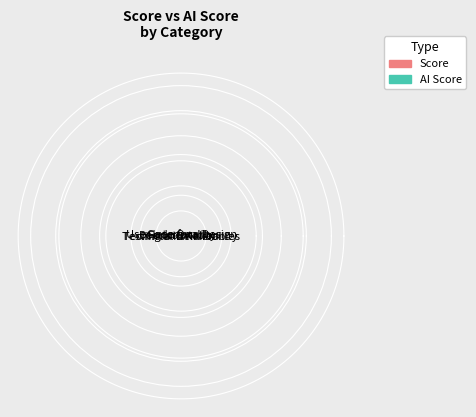

How many slices are in this pie chart?

6